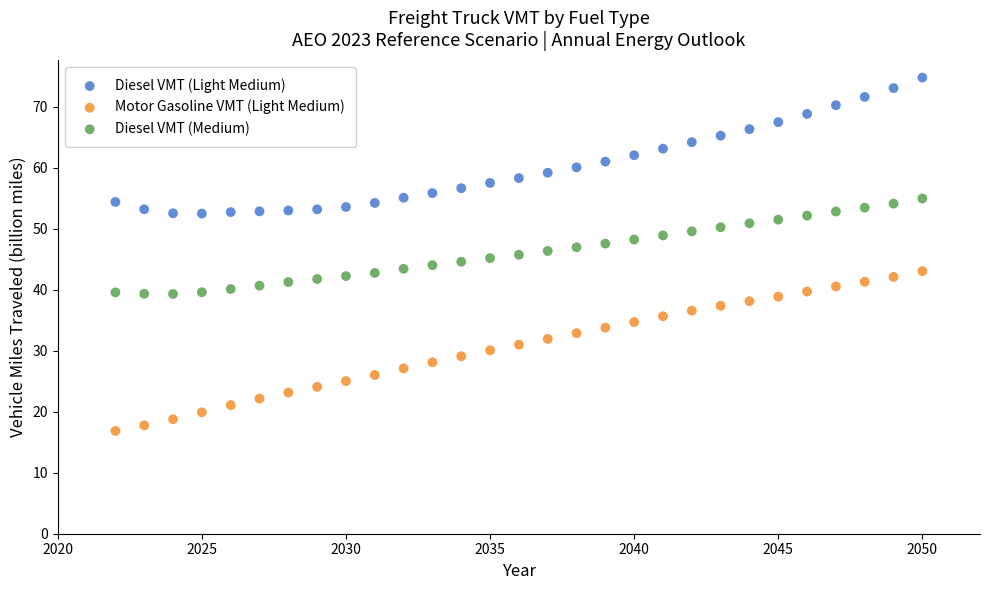

Across all data points, what is the range of X values (max minus min)?

28.0